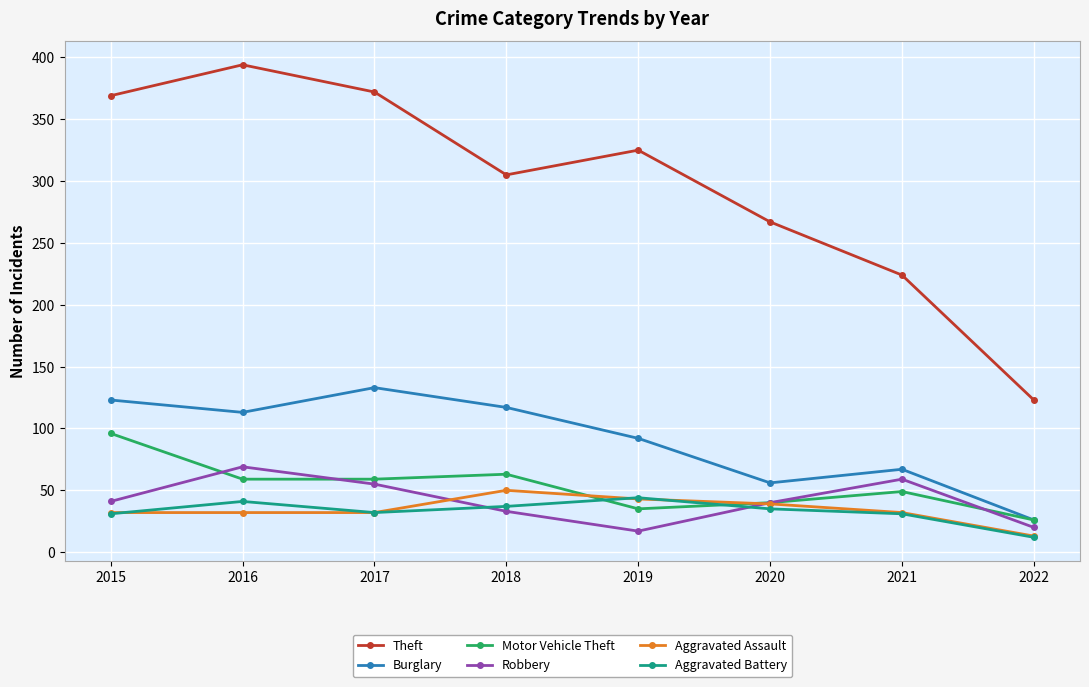

After their last crossing, which series has the higher values: Aggravated Battery or Motor Vehicle Theft?

Motor Vehicle Theft